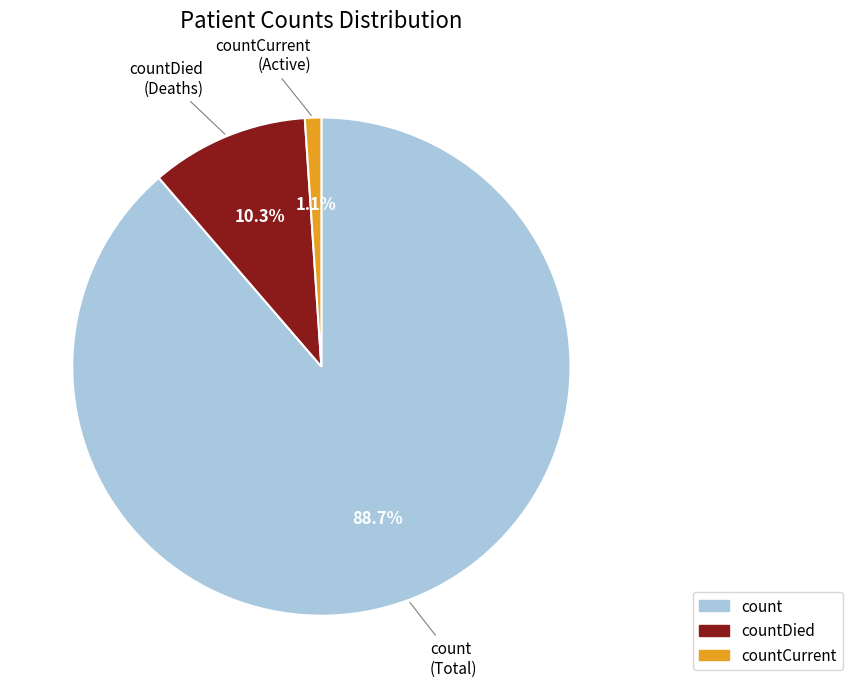

How many slices are in this pie chart?

3